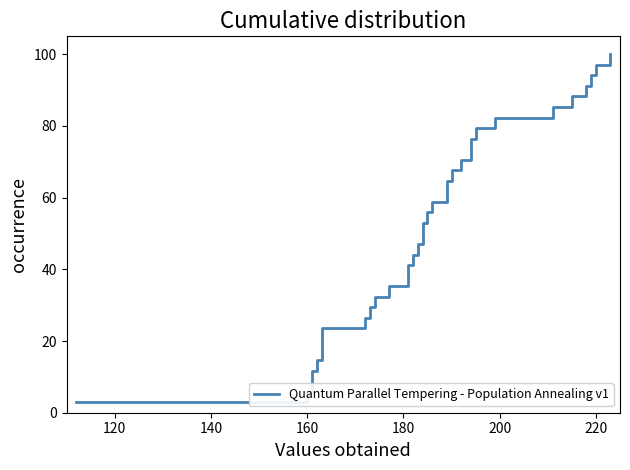

What is the greatest value displayed?

100.0